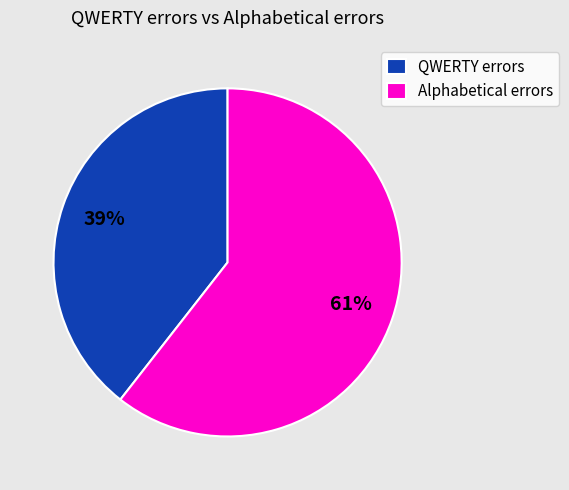

Is it true that QWERTY errors is 39% of the pie?

True